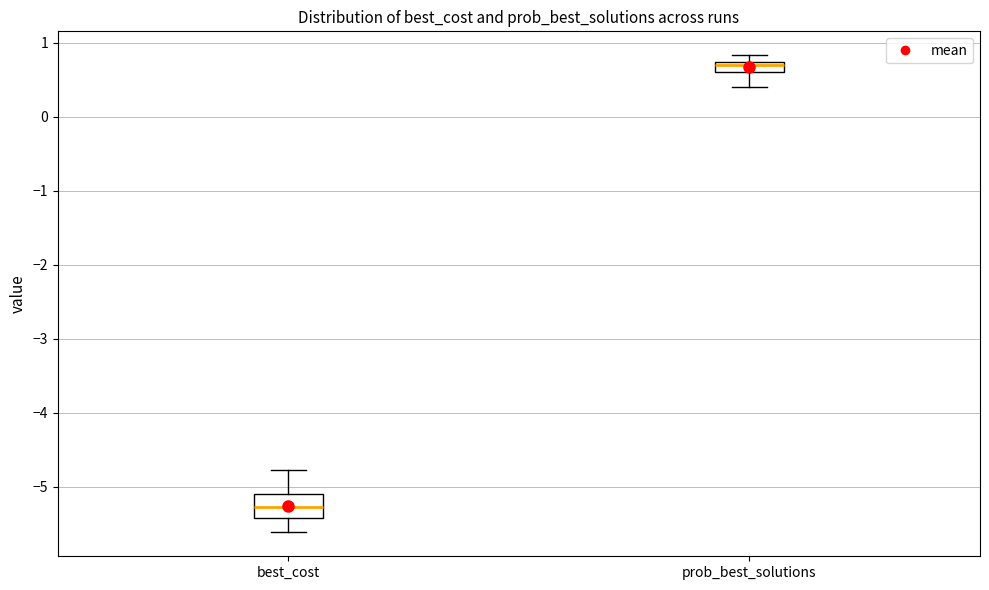

Where does the upper whisker of the box for best_cost end on the y-axis? The values are not printed on the chart, so give them approximately, as read against the axis.

-4.8